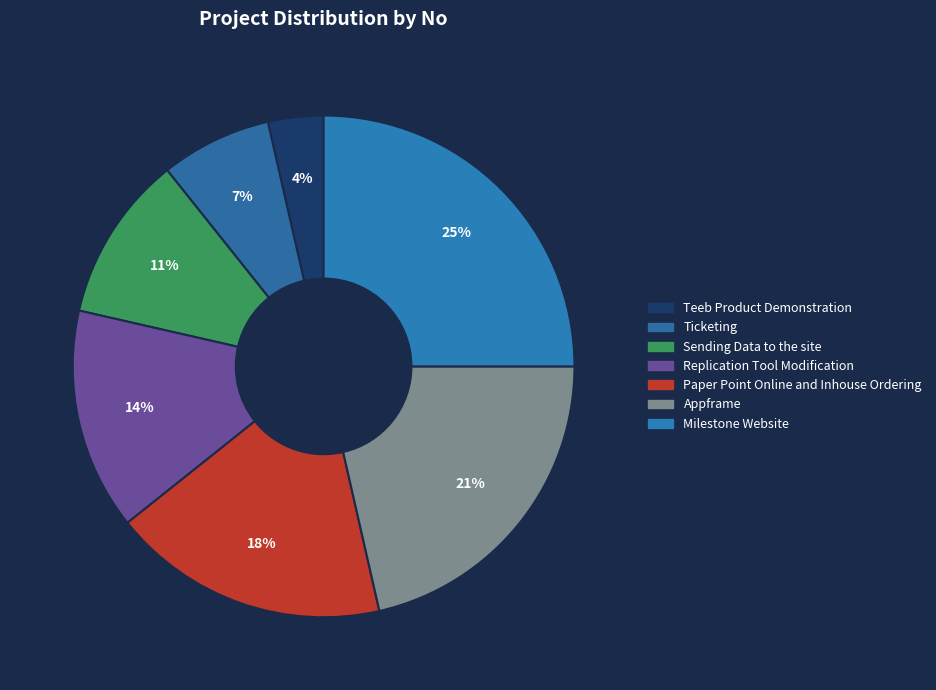

The Paper Point Online and Inhouse Ordering slice represents 18% of the pie. True or false?

True